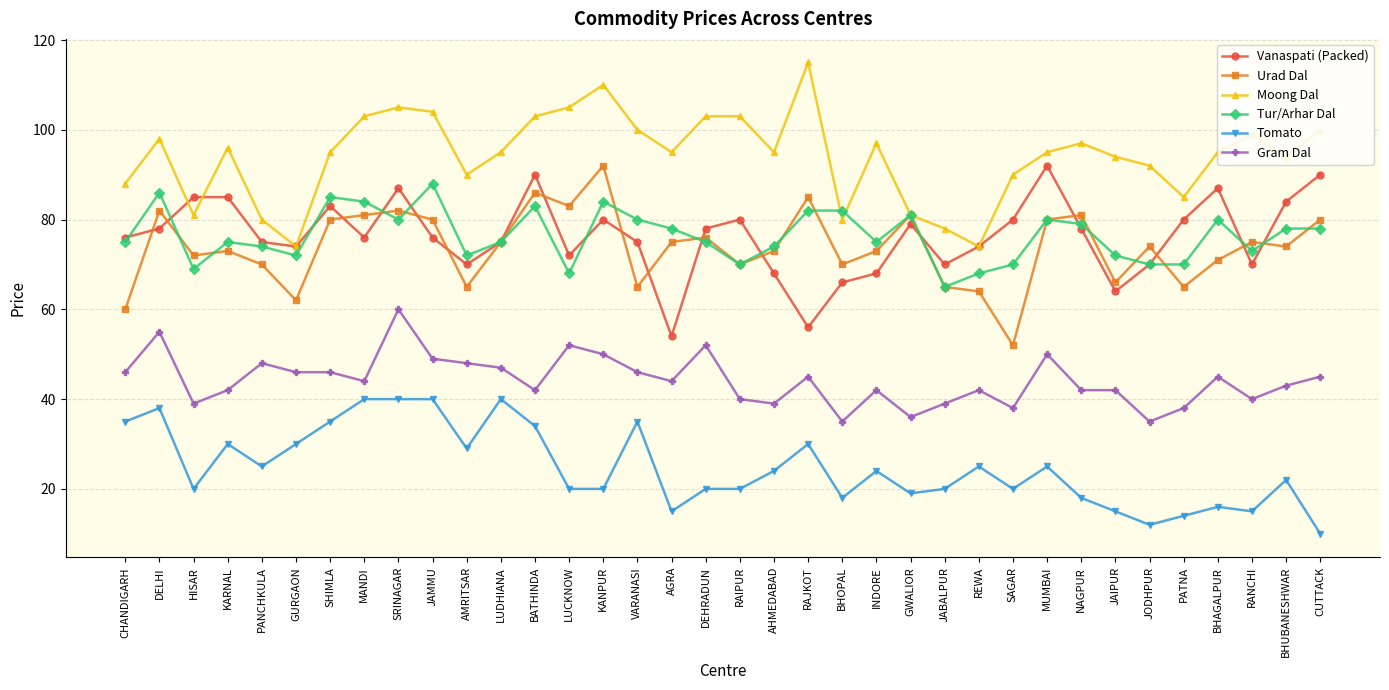

What is the label of the 27th point from the right?

JAMMU